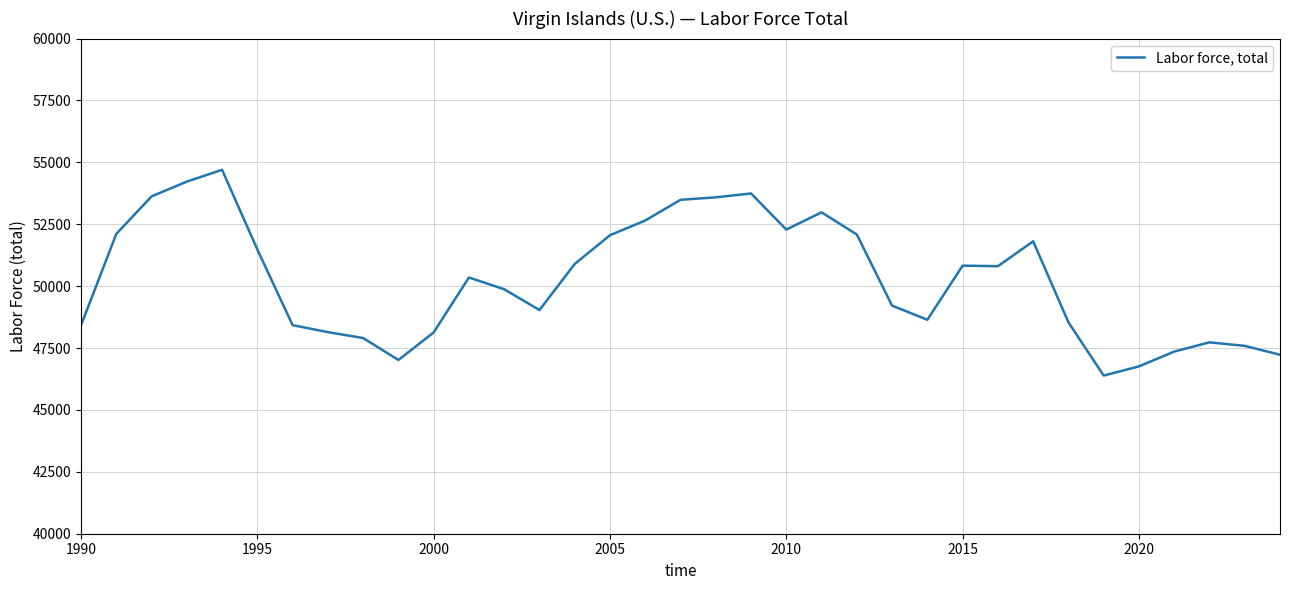

How many lines are shown in the chart?

1